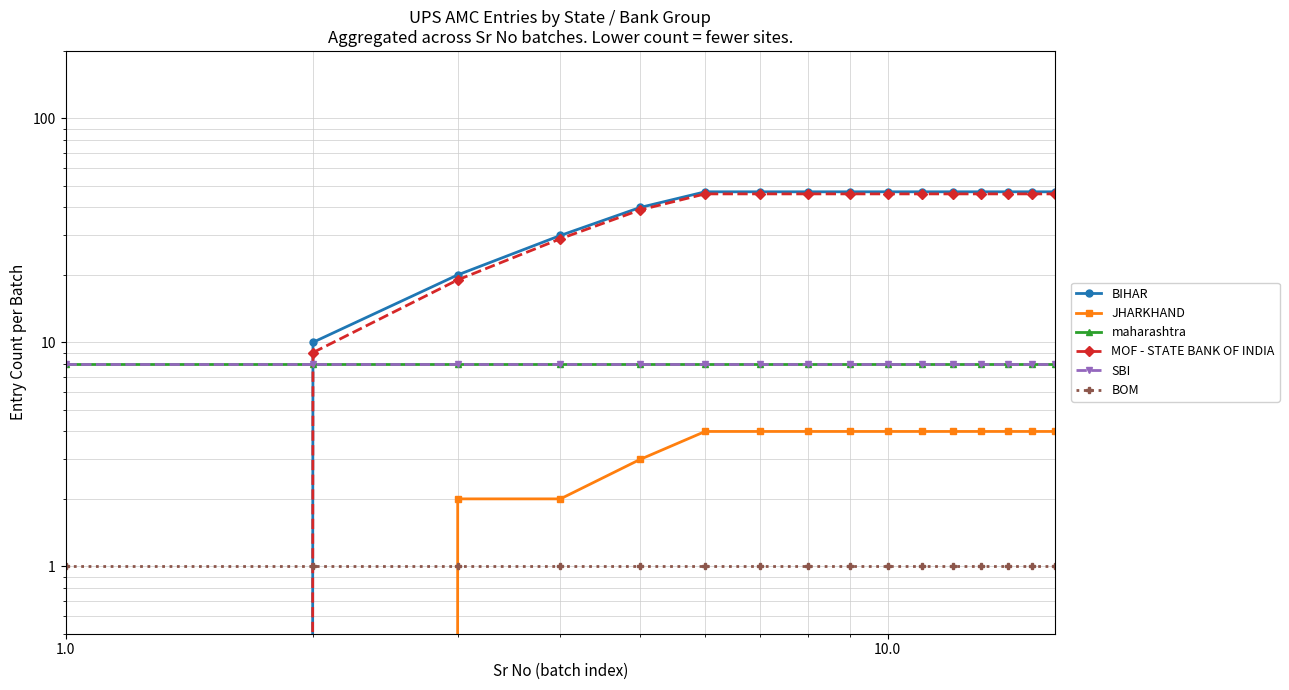

What are all the series names shown in the legend?

BIHAR, JHARKHAND, maharashtra, MOF - STATE BANK OF INDIA, SBI, BOM